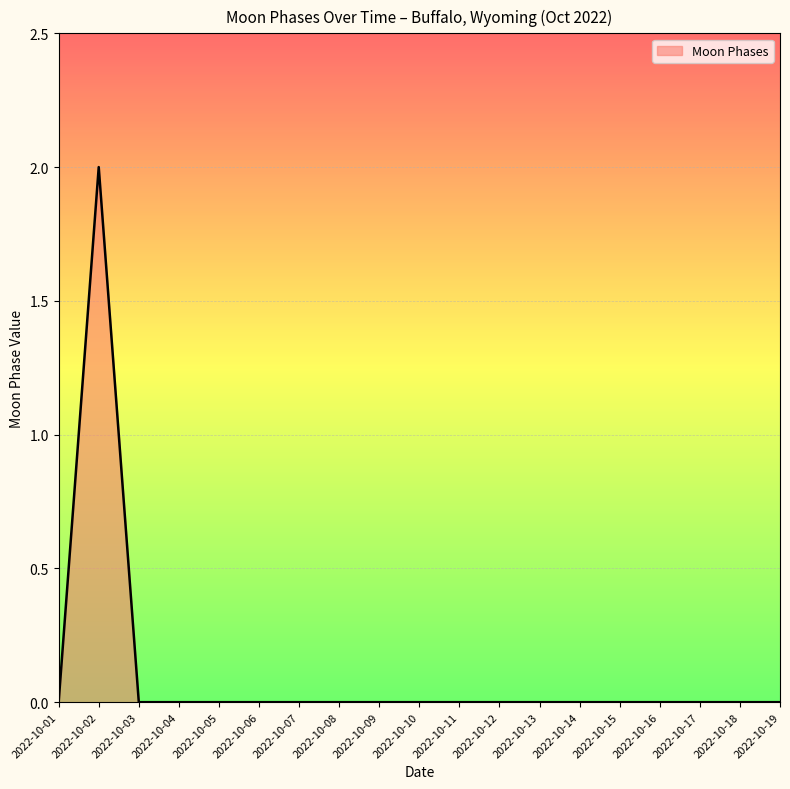

Is it true that the value at 2022-10-09 is -1?

False